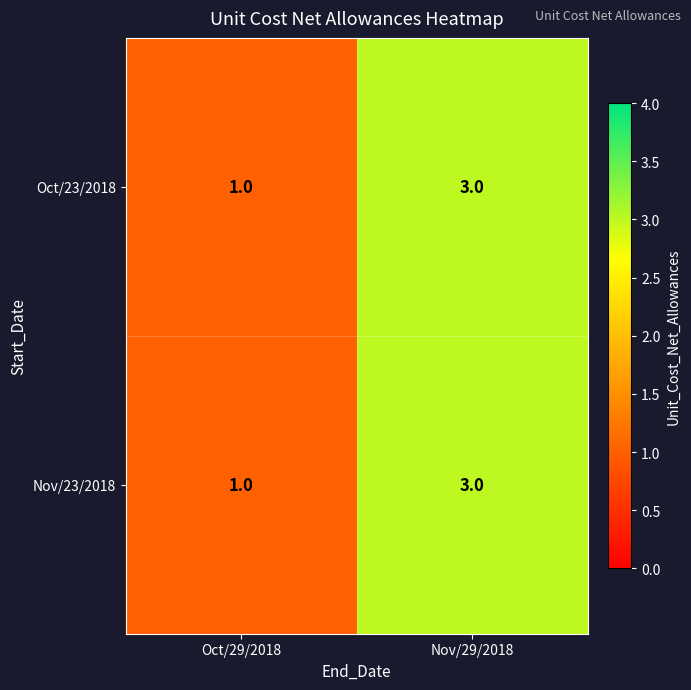

What is the maximum value for Oct/23/2018?

3